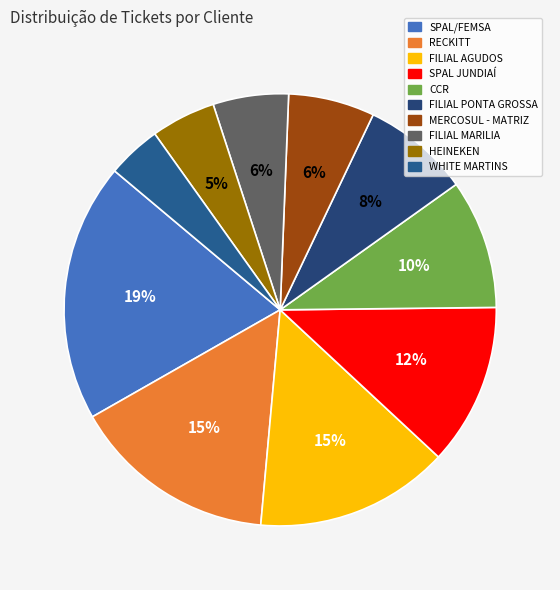

To the nearest percent, what percentage of the pie is FILIAL AGUDOS?

15%